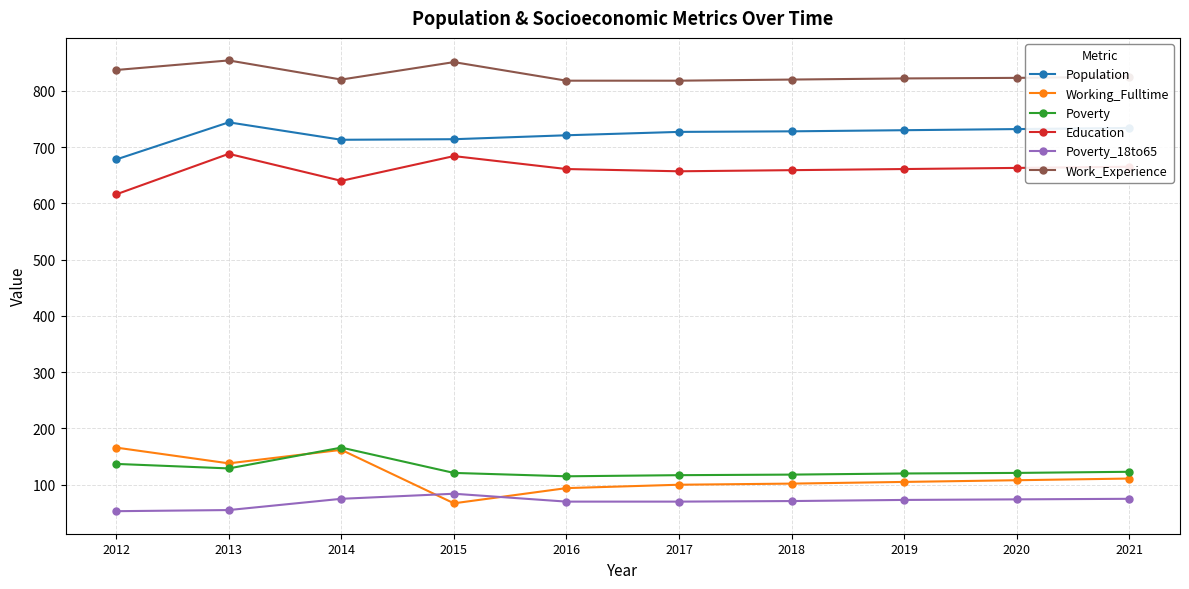

What are all the series names shown in the legend?

Population, Working_Fulltime, Poverty, Education, Poverty_18to65, Work_Experience